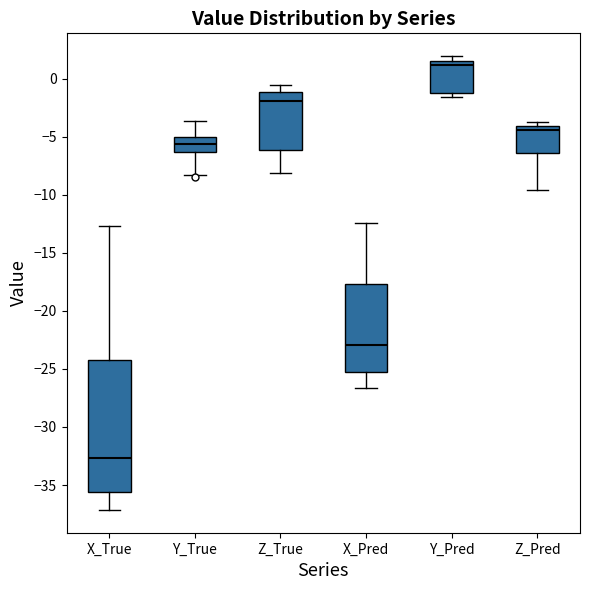

Where does the lower whisker of the box for X_True end on the y-axis? The values are not printed on the chart, so give them approximately, as read against the axis.

-37.0